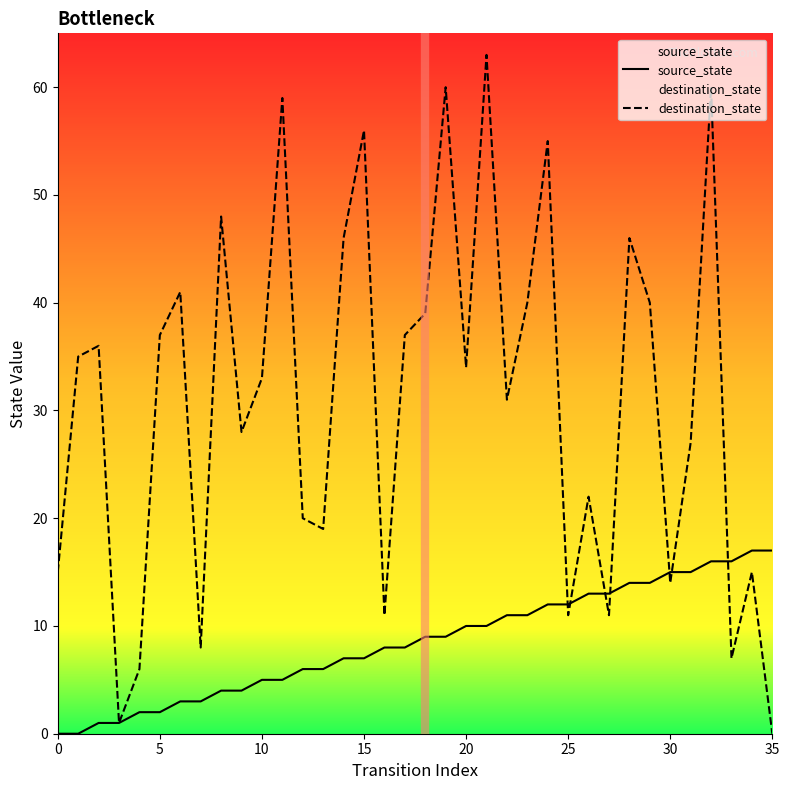

The value of destination_state at 30 is 14. True or false?

True